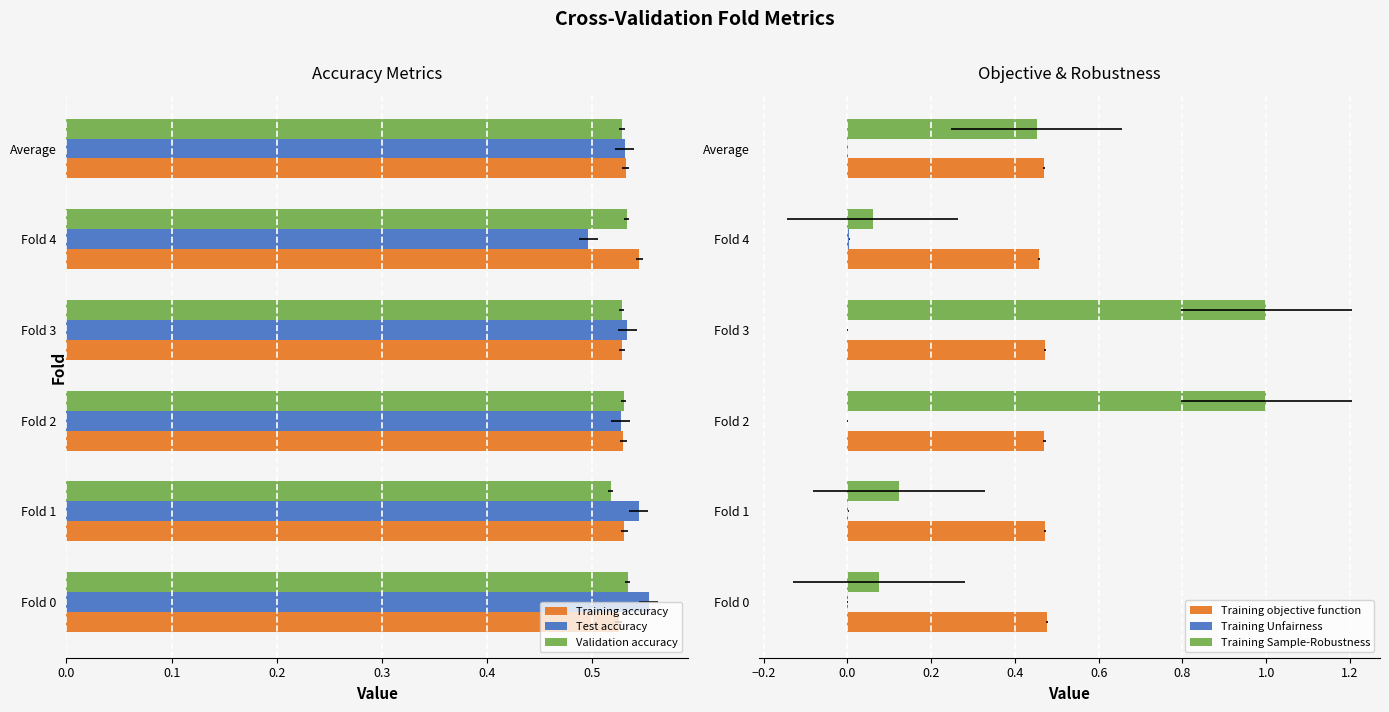

What is the maximum value shown in the chart?

1.0